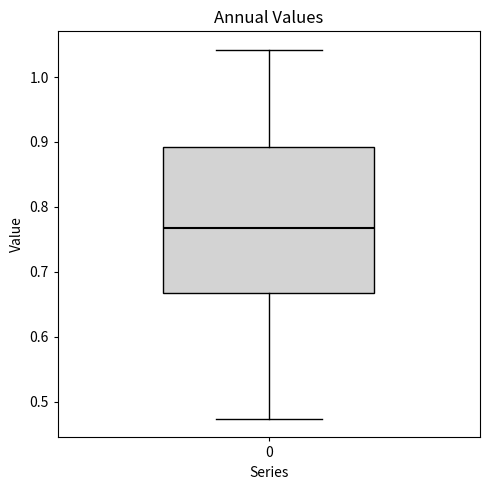

Read this box plot against the y-axis: the position of the median line, the range covered by the box, and the ends of both whiskers. The values are not printed on the chart, so give them approximately, as read against the axis.

median 0.77, box 0.67 to 0.89, whiskers 0.47 to 1.04